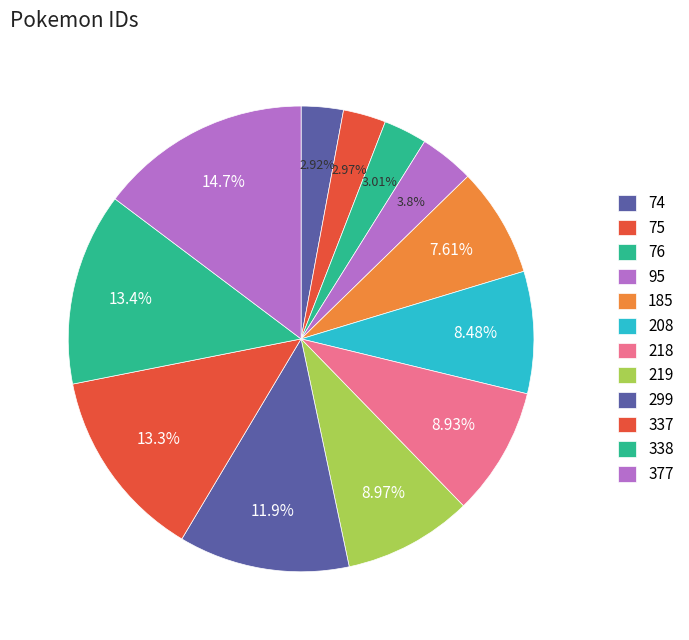

How many segments does this pie chart have?

12